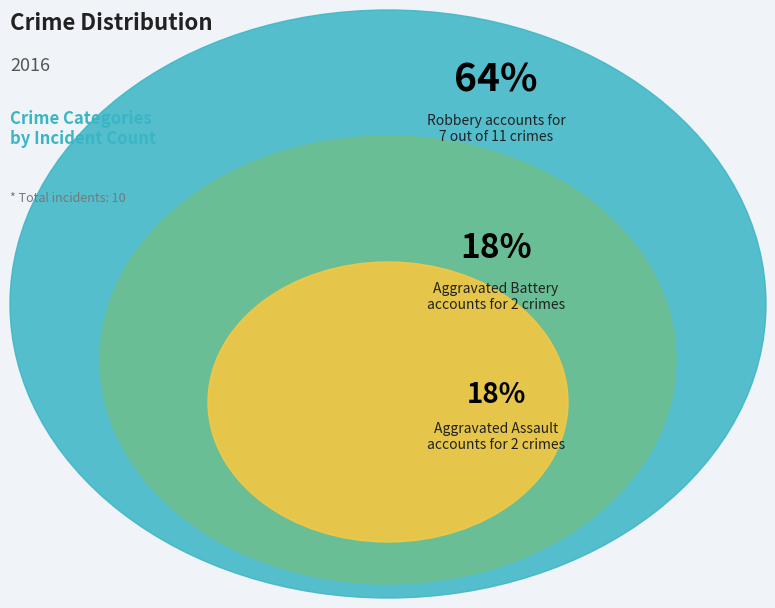

To the nearest percent, what percentage of the pie is Aggravated Assault?

18%